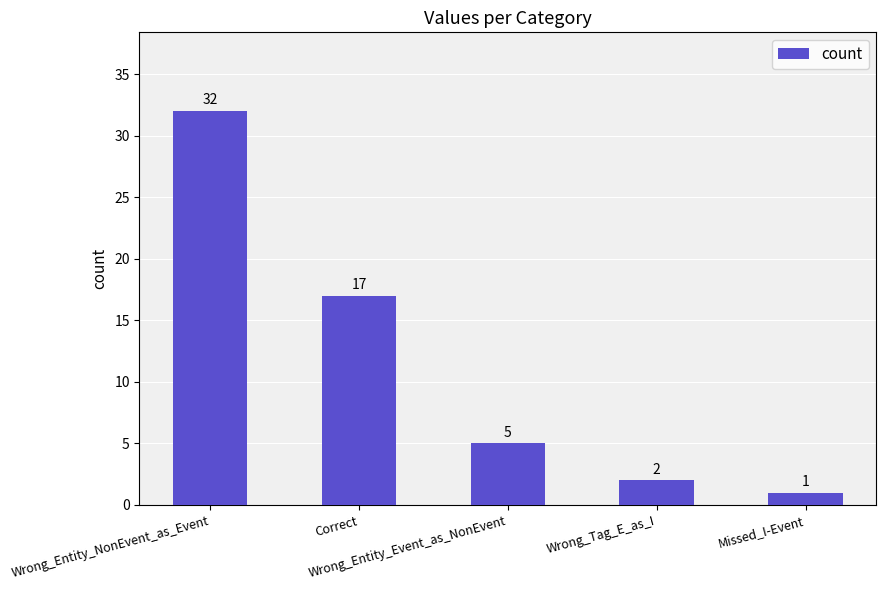

What is the difference between the second highest and minimum values?

16